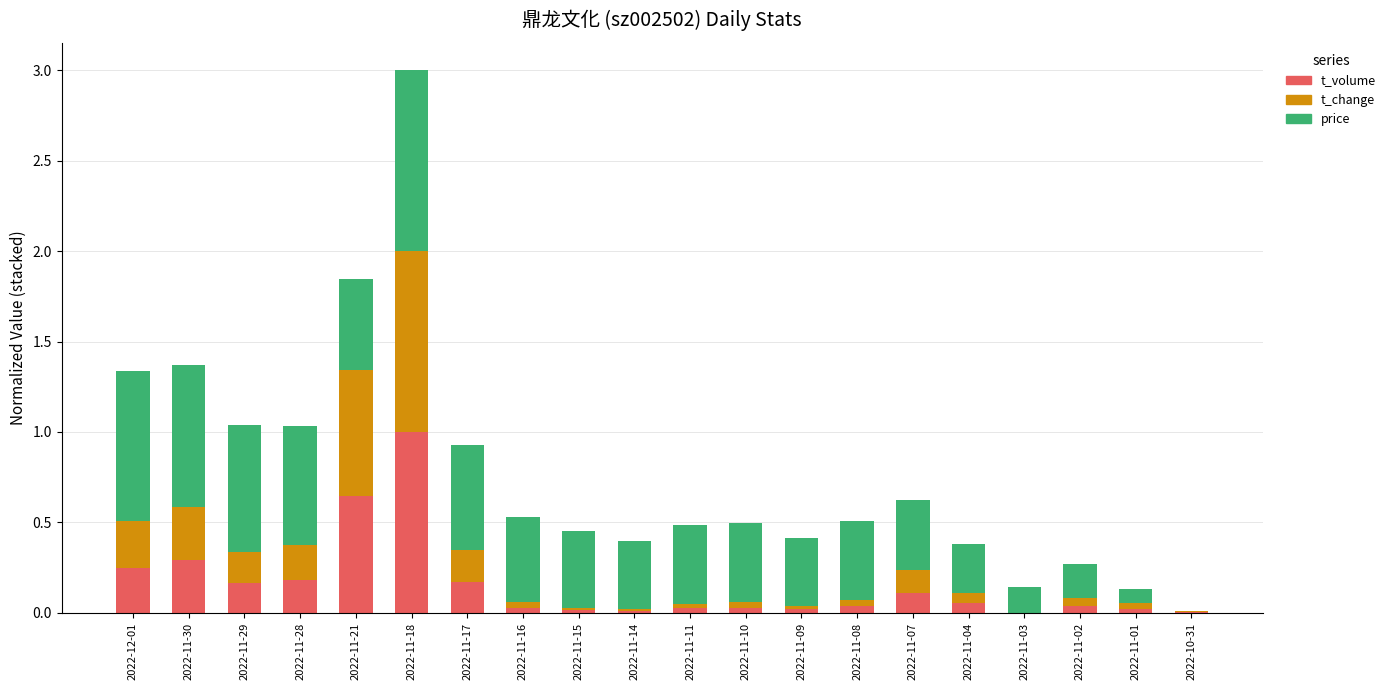

Which category has the highest value in the t_volume series?

2022-11-18